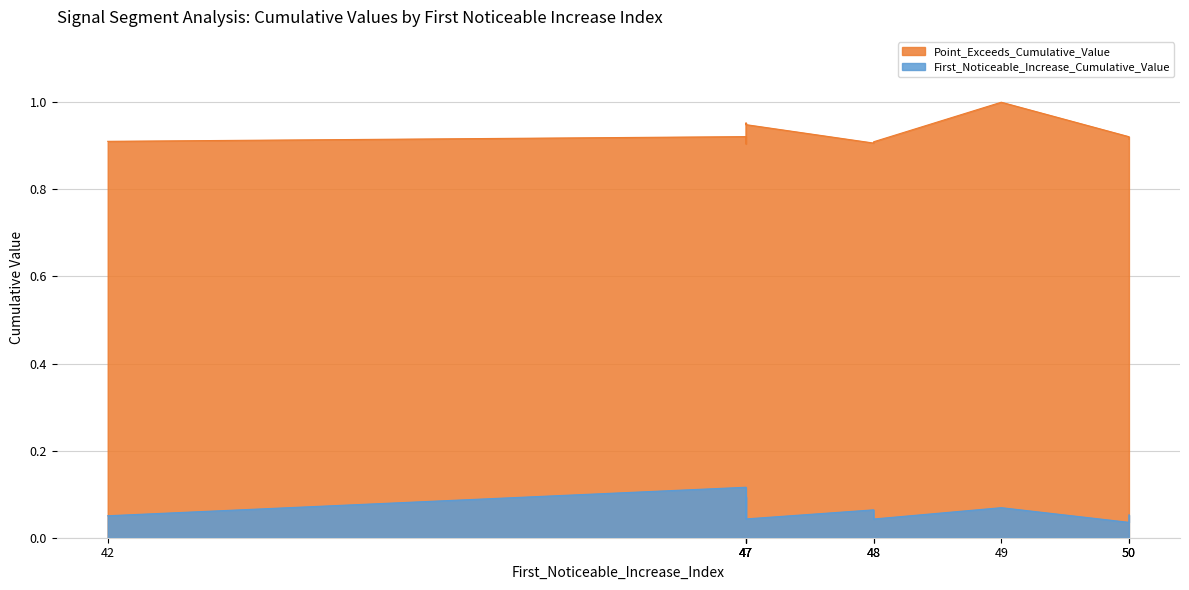

True or false: First_Noticeable_Increase_Cumulative_Value has more than 0 interior local peaks.

True